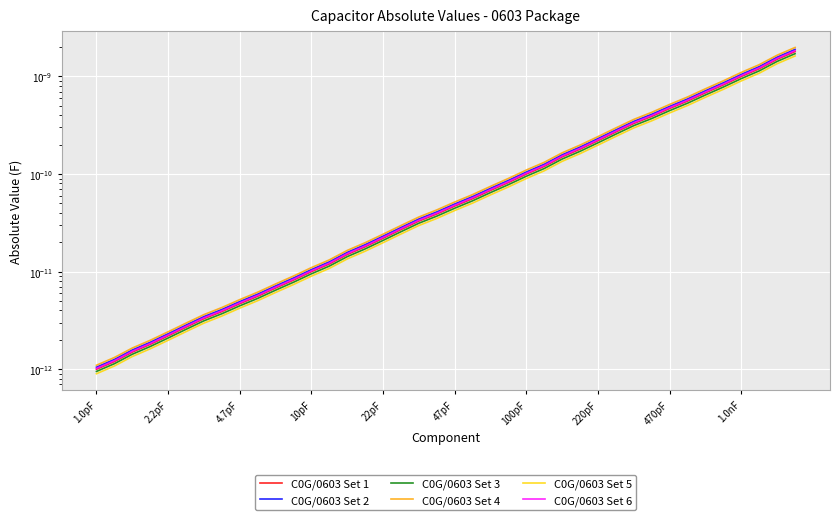

Rank the series at 100pF from highest to lowest value.

C0G/0603 Set 4, C0G/0603 Set 2, C0G/0603 Set 6, C0G/0603 Set 1, C0G/0603 Set 3, C0G/0603 Set 5